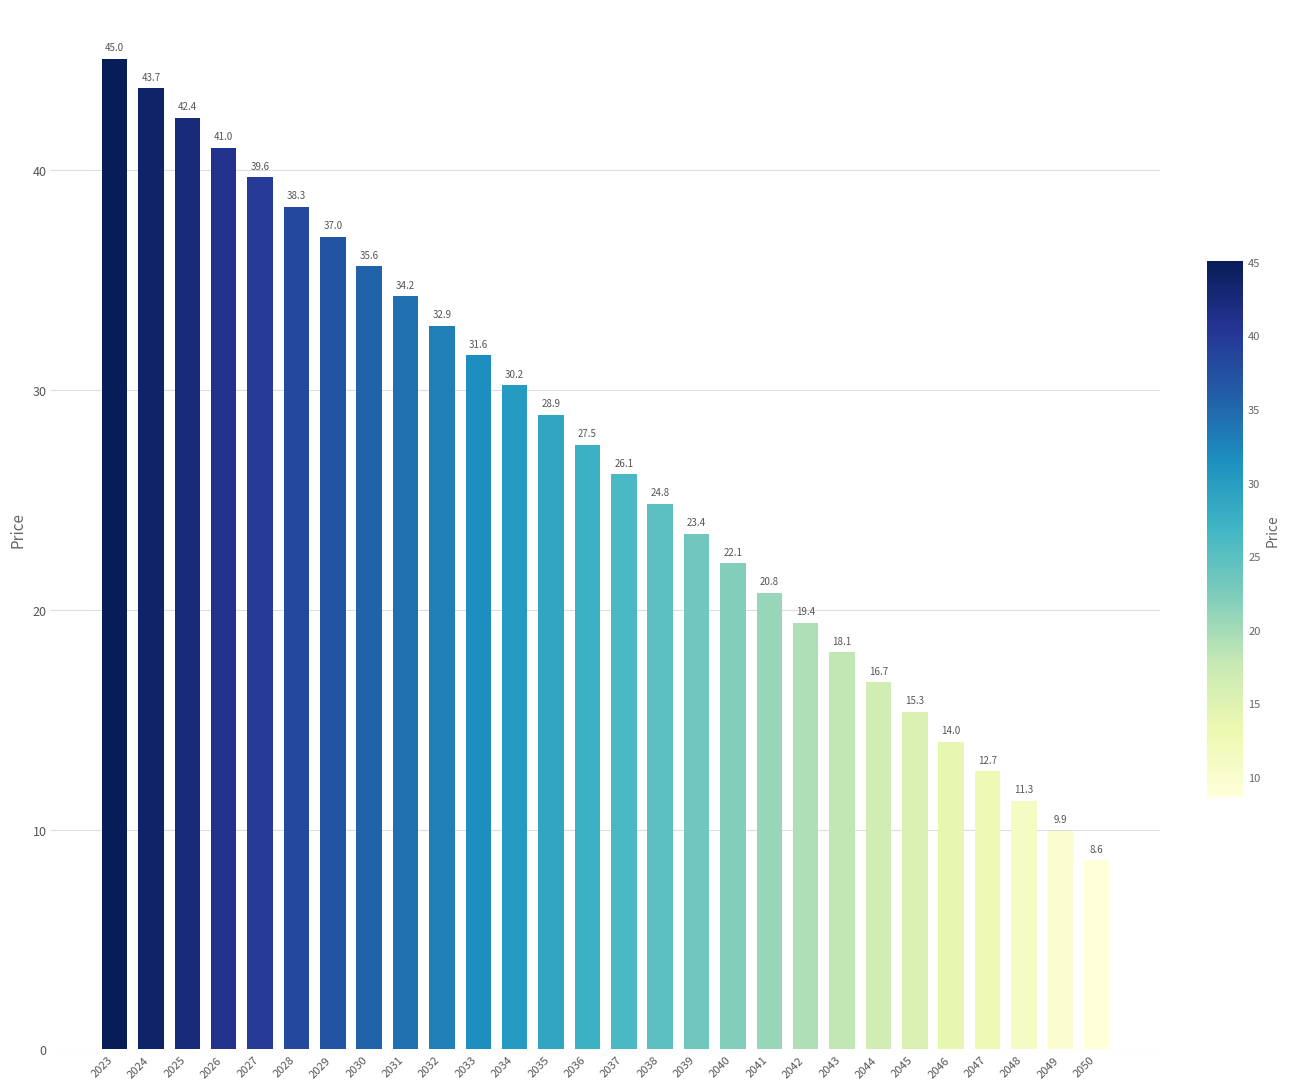

List the labels in order of value, largest first.

2023, 2024, 2025, 2026, 2027, 2028, 2029, 2030, 2031, 2032, 2033, 2034, 2035, 2036, 2037, 2038, 2039, 2040, 2041, 2042, 2043, 2044, 2045, 2046, 2047, 2048, 2049, 2050